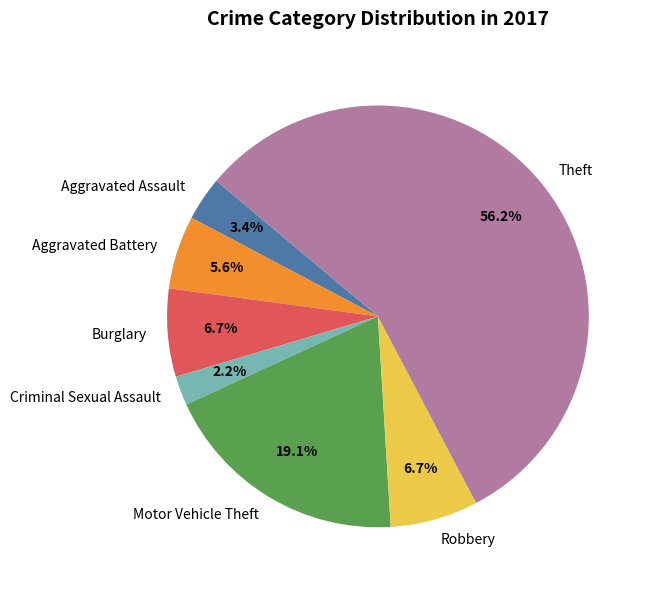

To the nearest percent, what portion does Criminal Sexual Assault represent?

2%